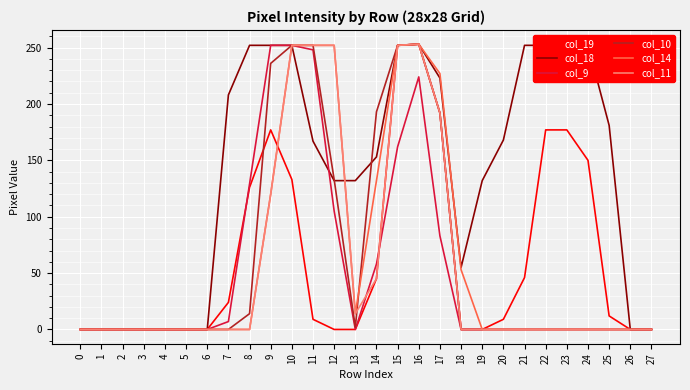

The value of col_11 at 7 is -173. True or false?

False